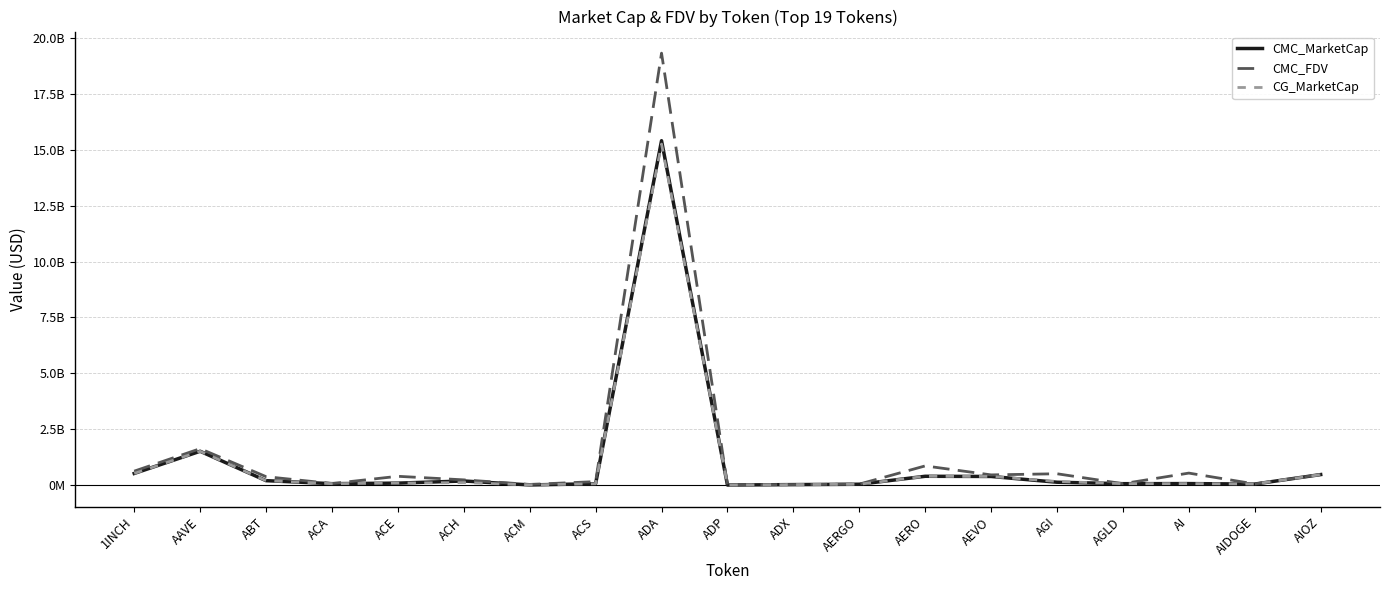

Where is the first local minimum for CMC_FDV?

ACA